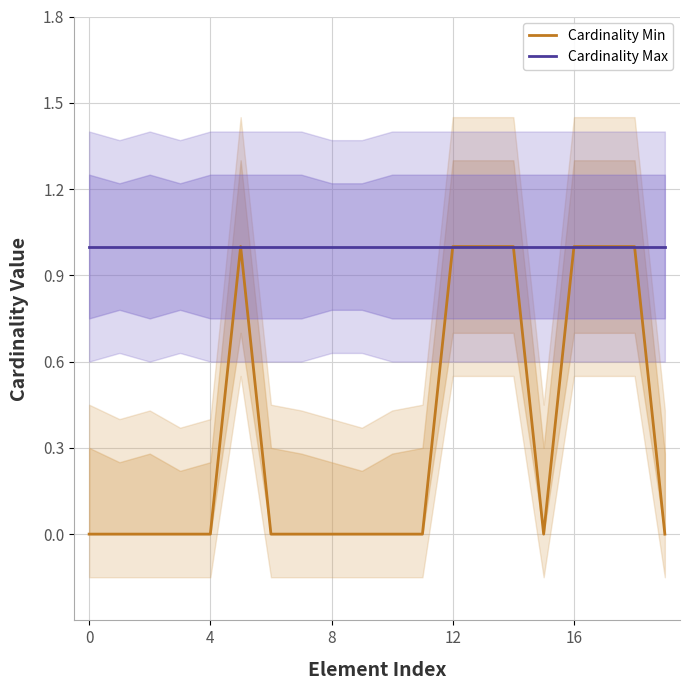

True or false: Cardinality Min and Cardinality Max cross at least once.

False